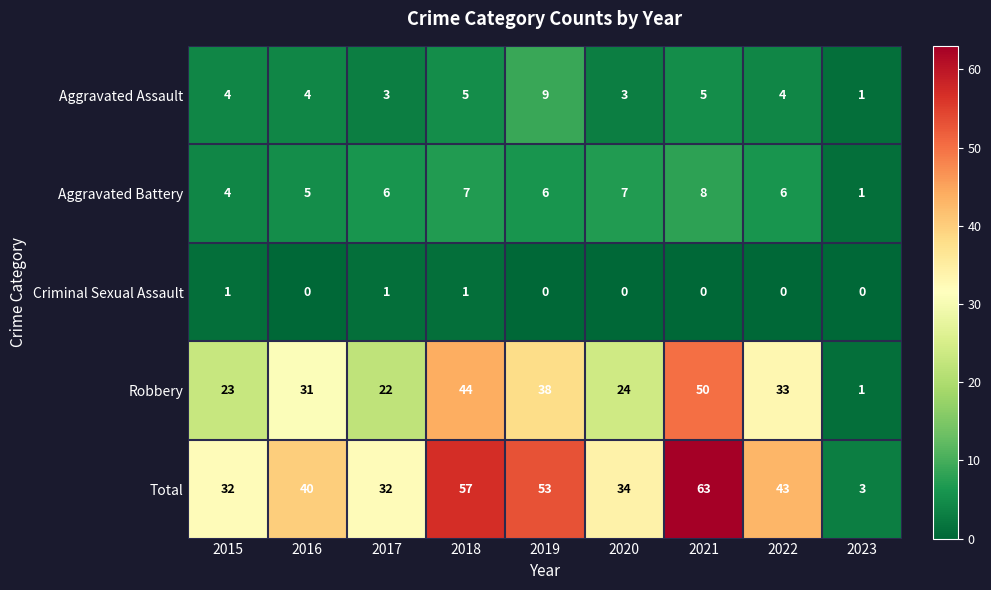

What is the sum of all Criminal Sexual Assault values?

3